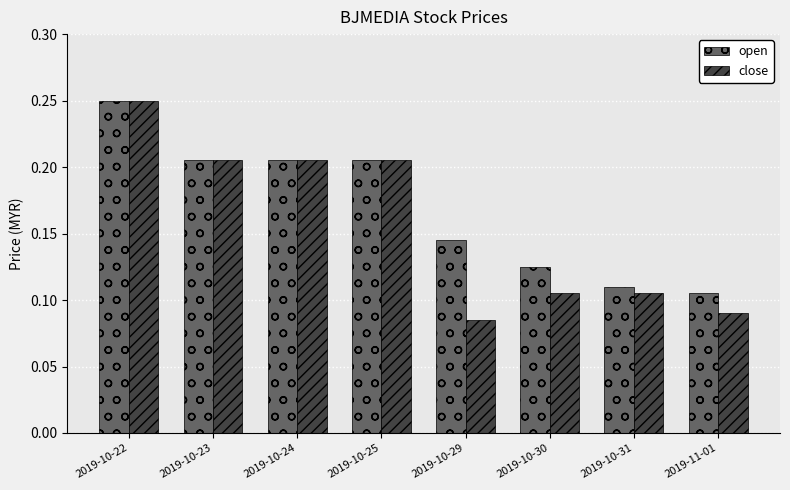

Count the close values in the range 0 to 1.

8